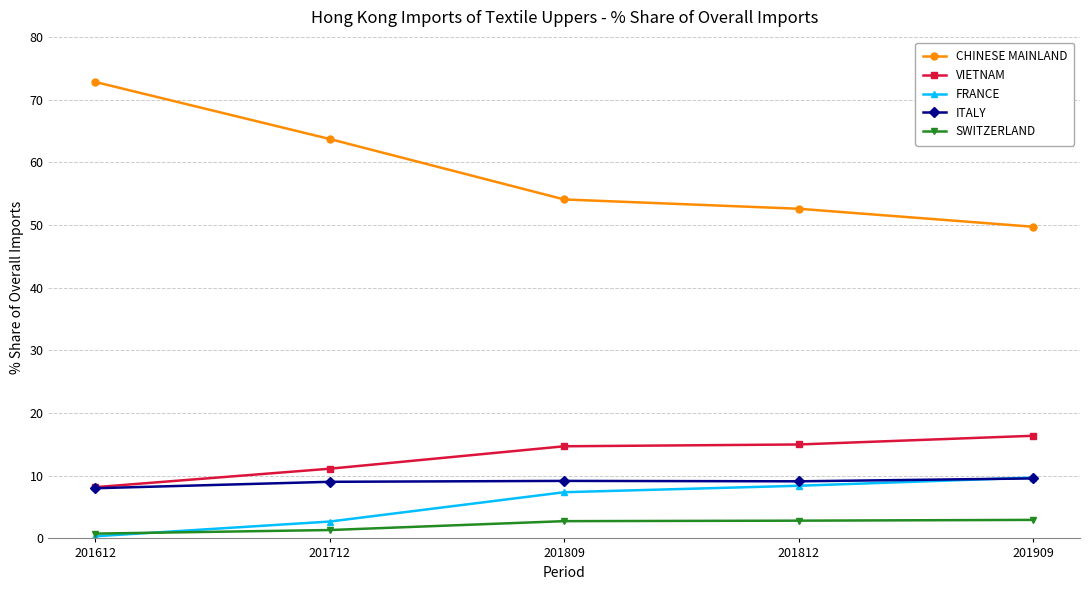

Is this an area chart (filled region under the line)?

No